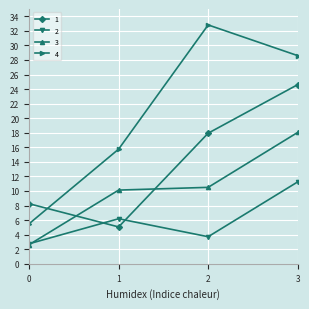

What is the approximate value of 3 at 2?

10.5